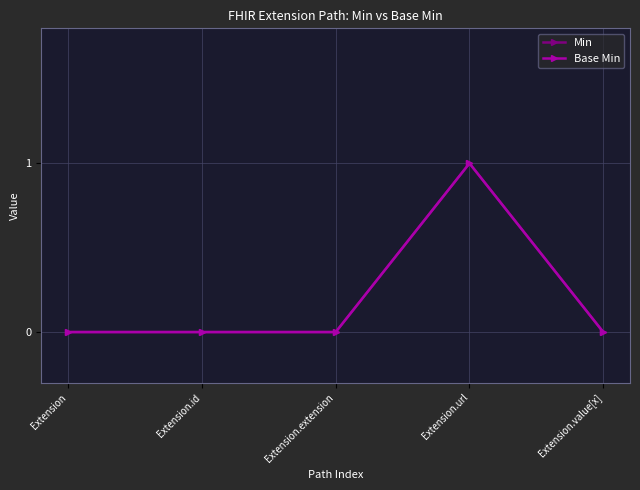

Is this an area chart (filled region under the line)?

No